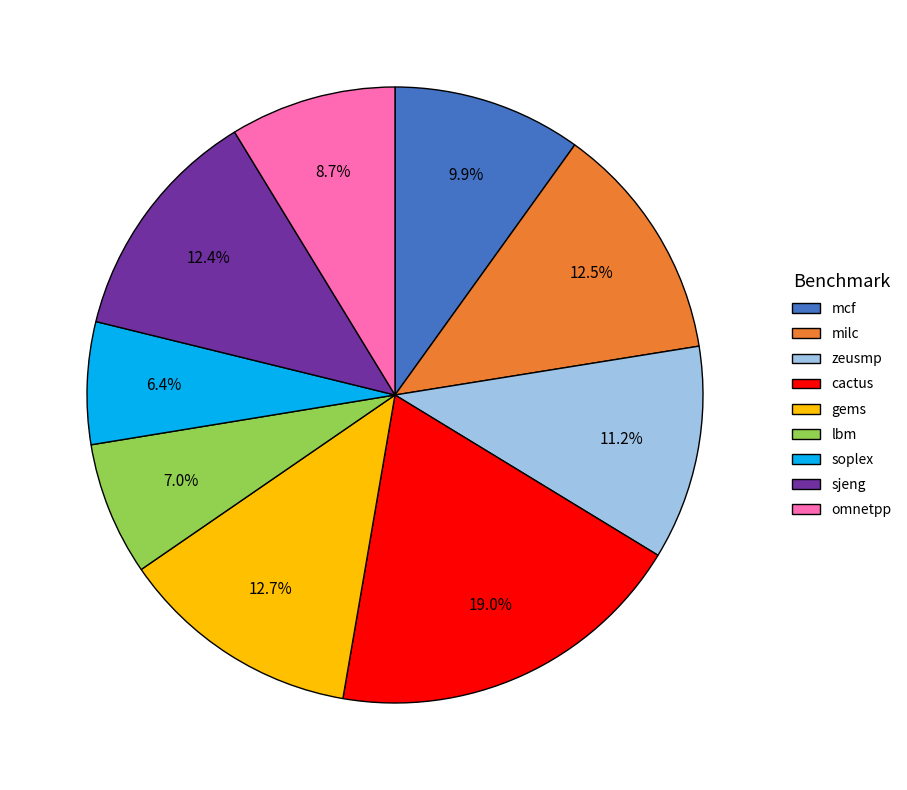

What percentage is the gems slice, to the nearest percent?

13%